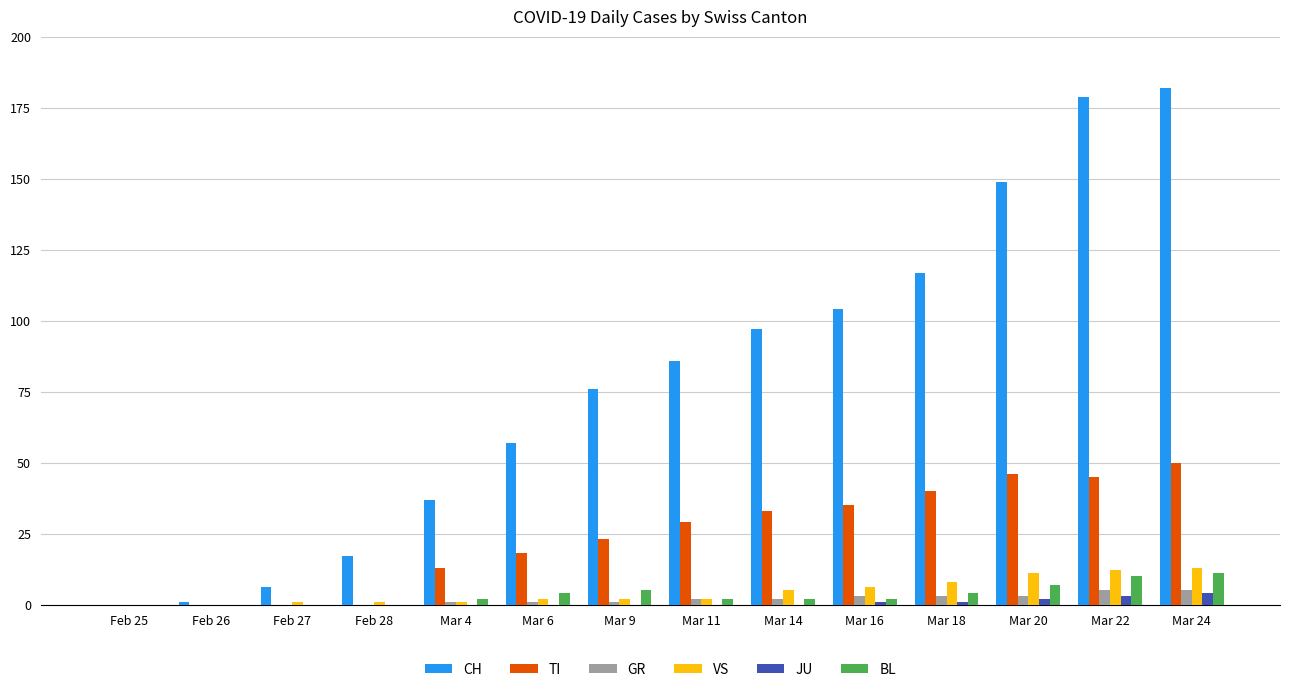

What are all the series names shown in the legend?

CH, TI, GR, VS, JU, BL